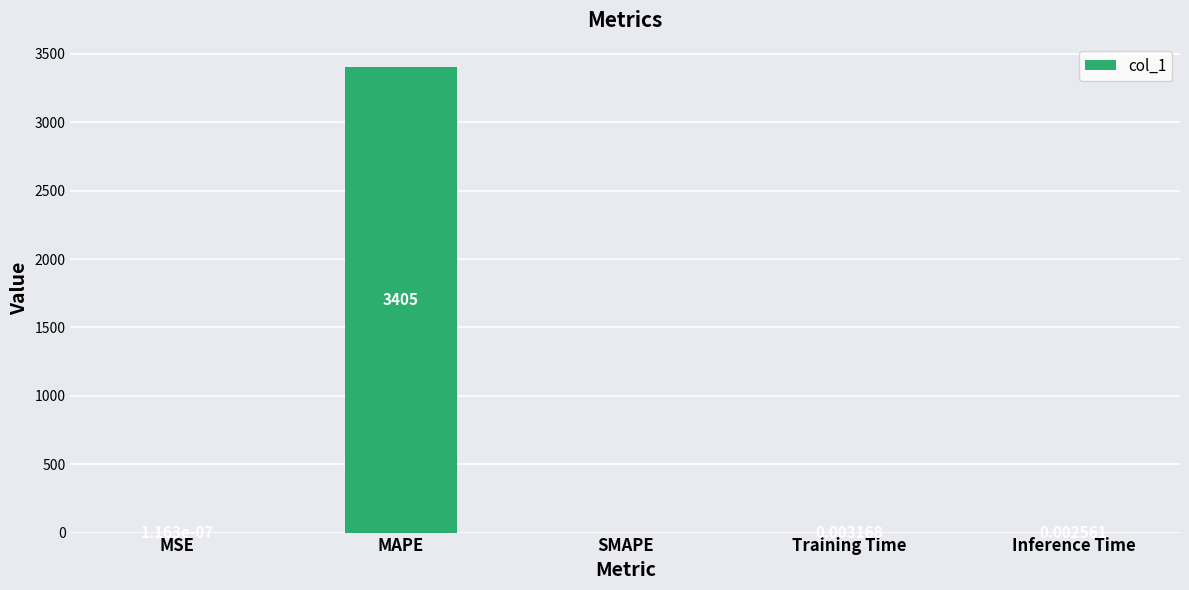

Where is the data nearest to the value 1702?

Training Time